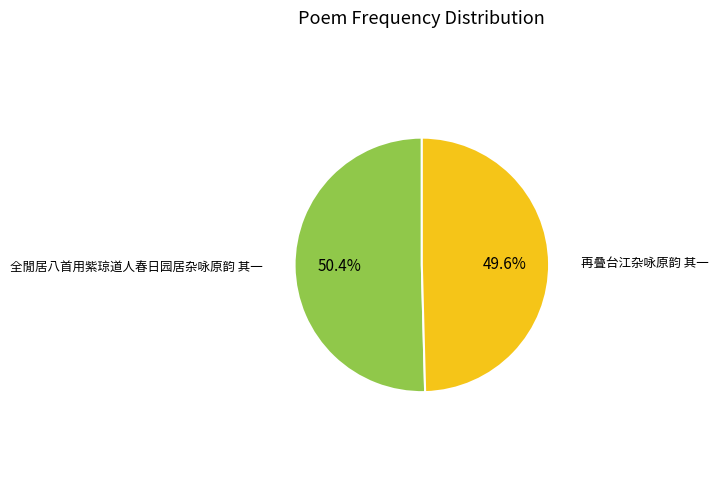

To the nearest percent, what percentage of the pie is 再叠台江杂咏原韵 其一?

50%